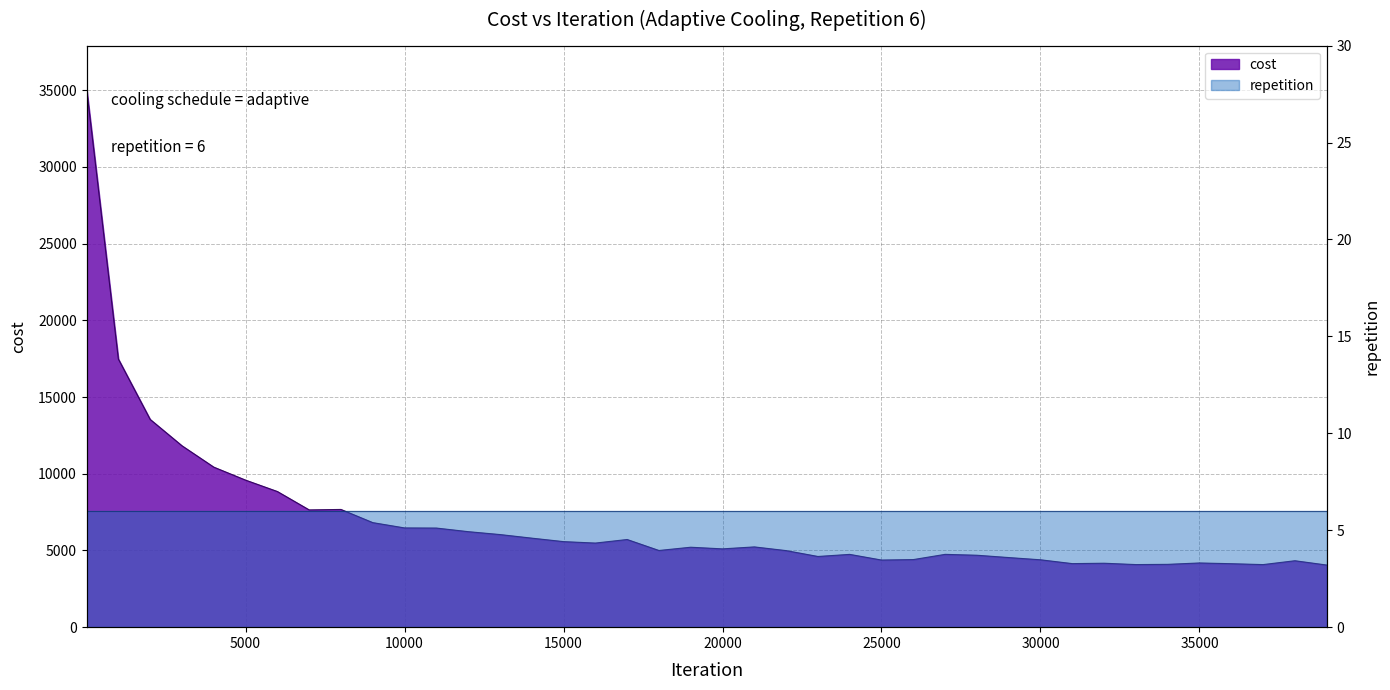

What is the difference between the maximum and minimum values?

31047.4